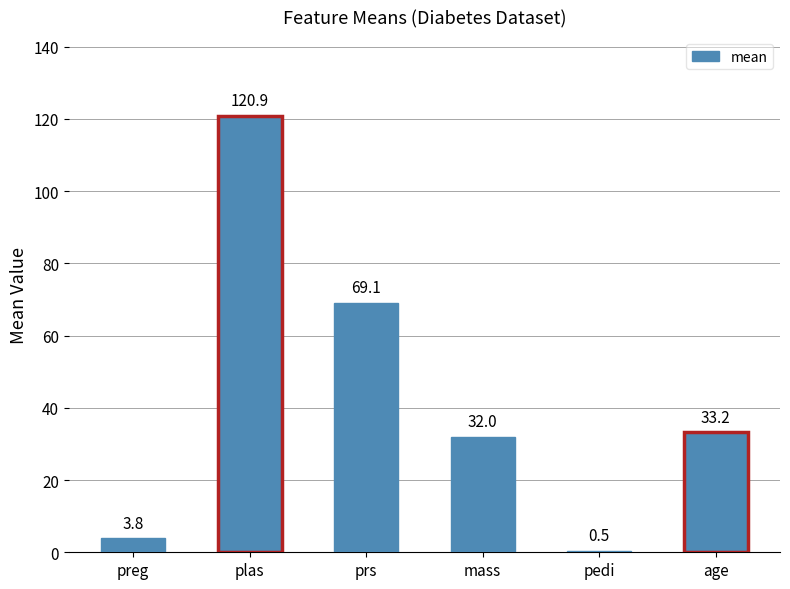

List the labels in order of value, largest first.

plas, prs, age, mass, preg, pedi